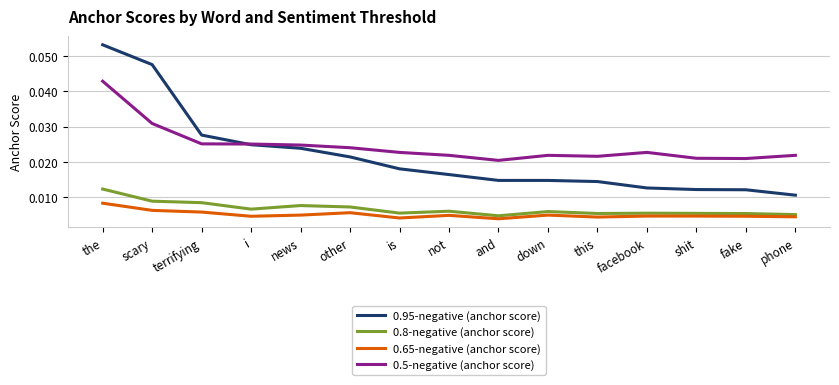

Count the number of data series in this chart.

4